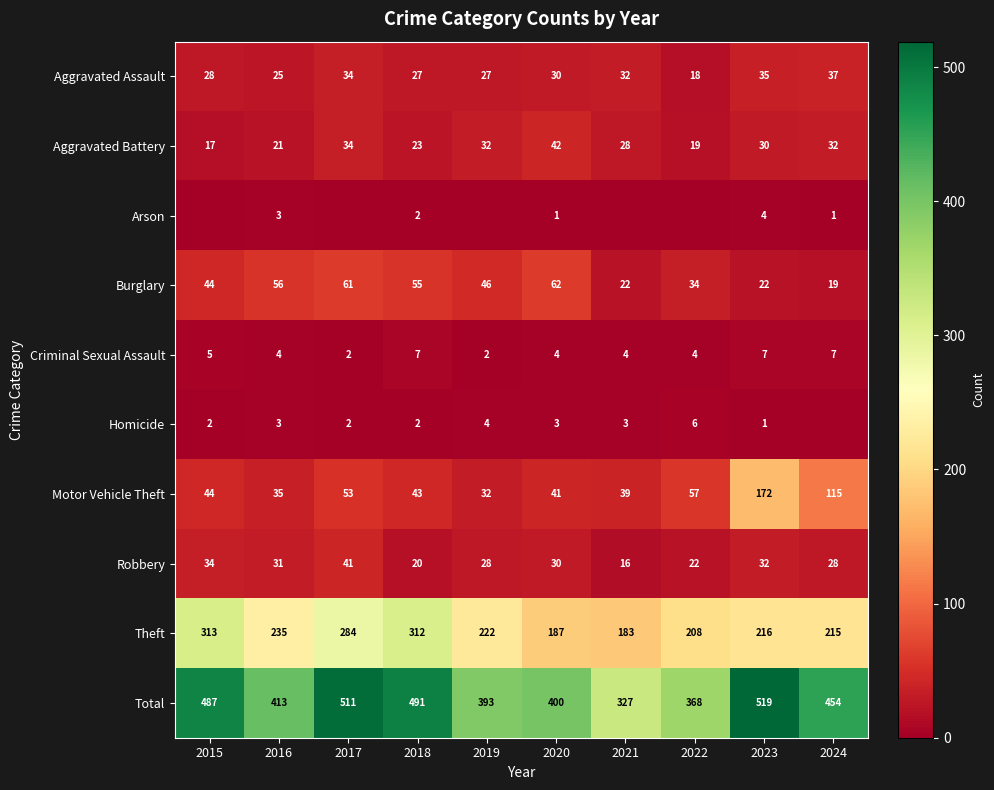

What is the sum of the Criminal Sexual Assault values at 2016 and 2015?

9